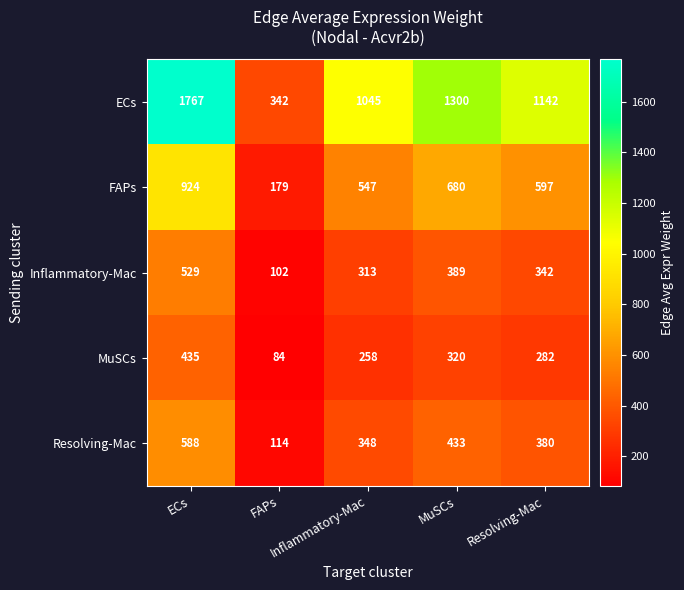

At how many categories does at least one series exceed 160?

5